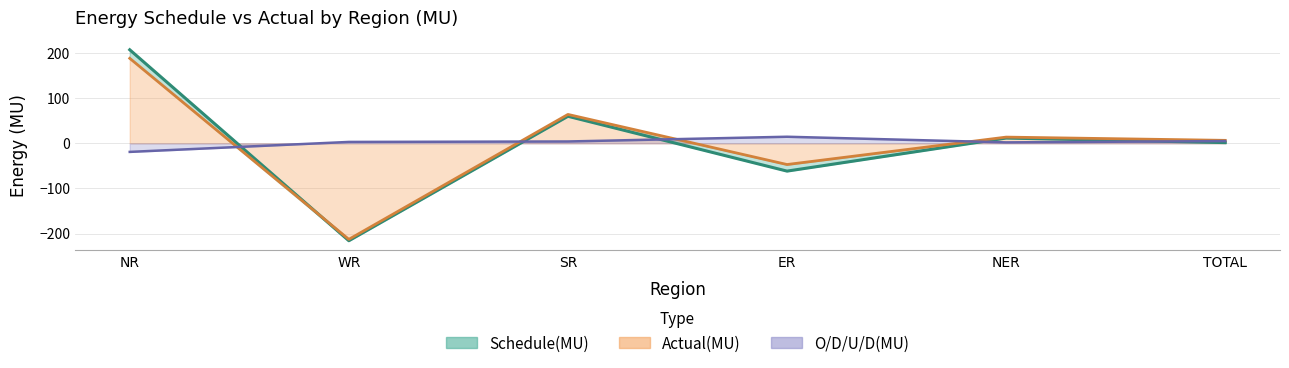

What is the label of the 3rd point from the left?

SR